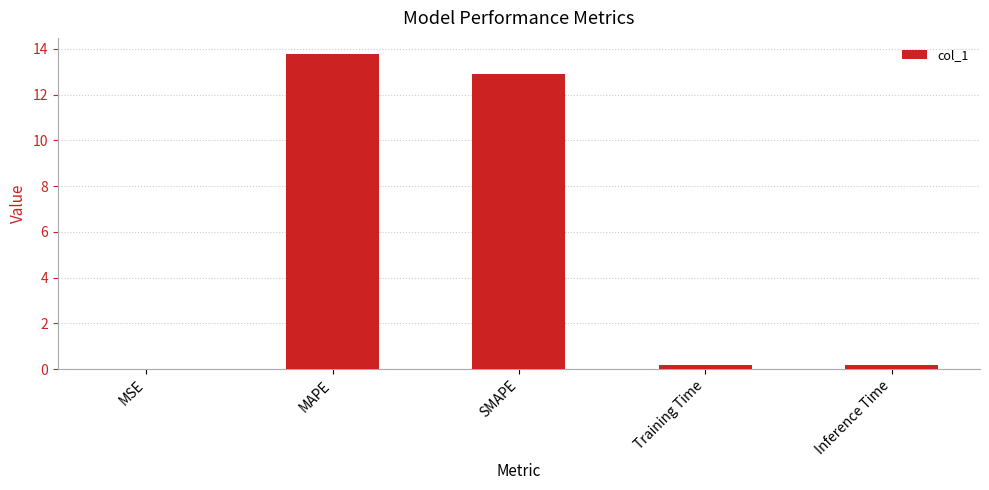

Between SMAPE and Training Time, which is larger?

SMAPE